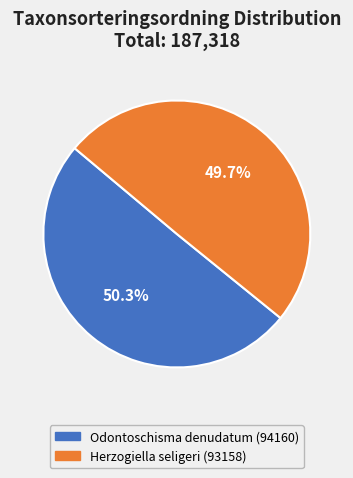

Which category has the smallest portion of the pie?

Herzogiella seligeri (93158)